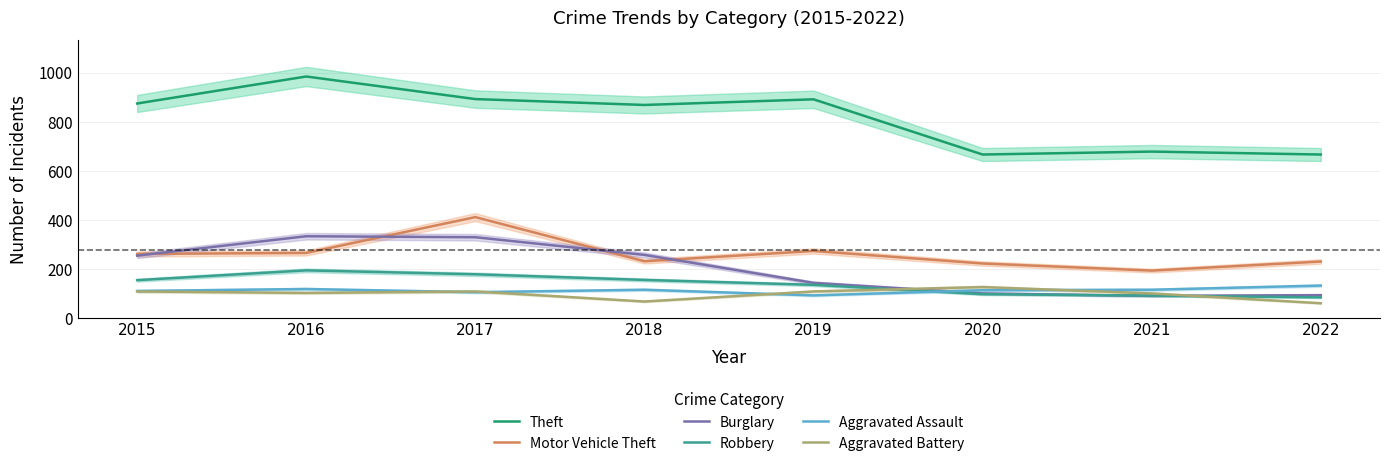

Which series has the widest spread of values?

Theft